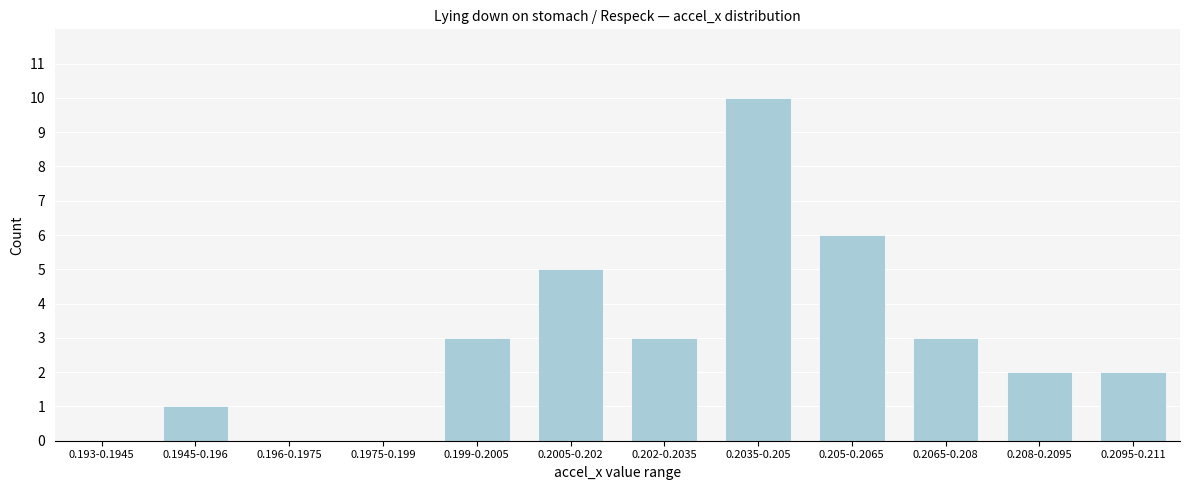

Reading left to right, extract all data points from this chart.

0.193-0.1945=0	0.1945-0.196=1	0.196-0.1975=0	0.1975-0.199=0	0.199-0.2005=3	0.2005-0.202=5	0.202-0.2035=3	0.2035-0.205=10	0.205-0.2065=6	0.2065-0.208=3	0.208-0.2095=2	0.2095-0.211=2